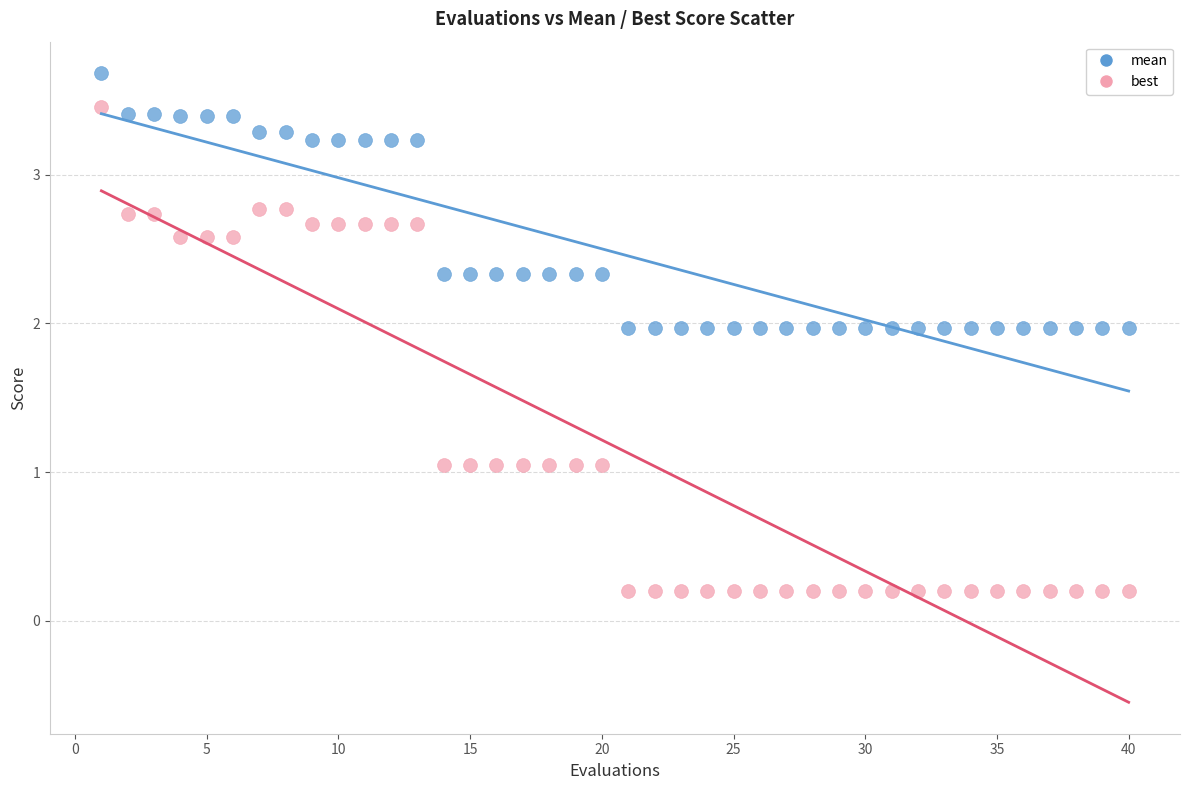

What are all the series names shown in the legend?

mean, best